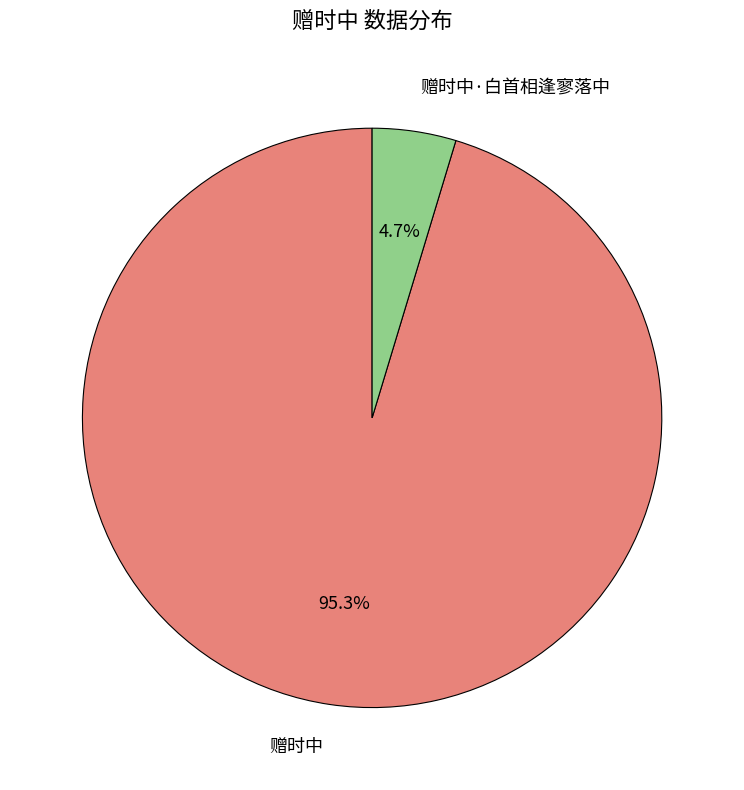

Which slice is the smallest?

赠时中·白首相逢寥落中